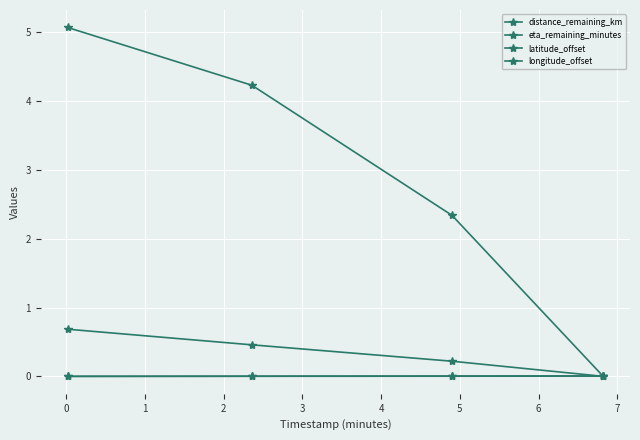

What is the average value of the distance_remaining_km series?

0.3